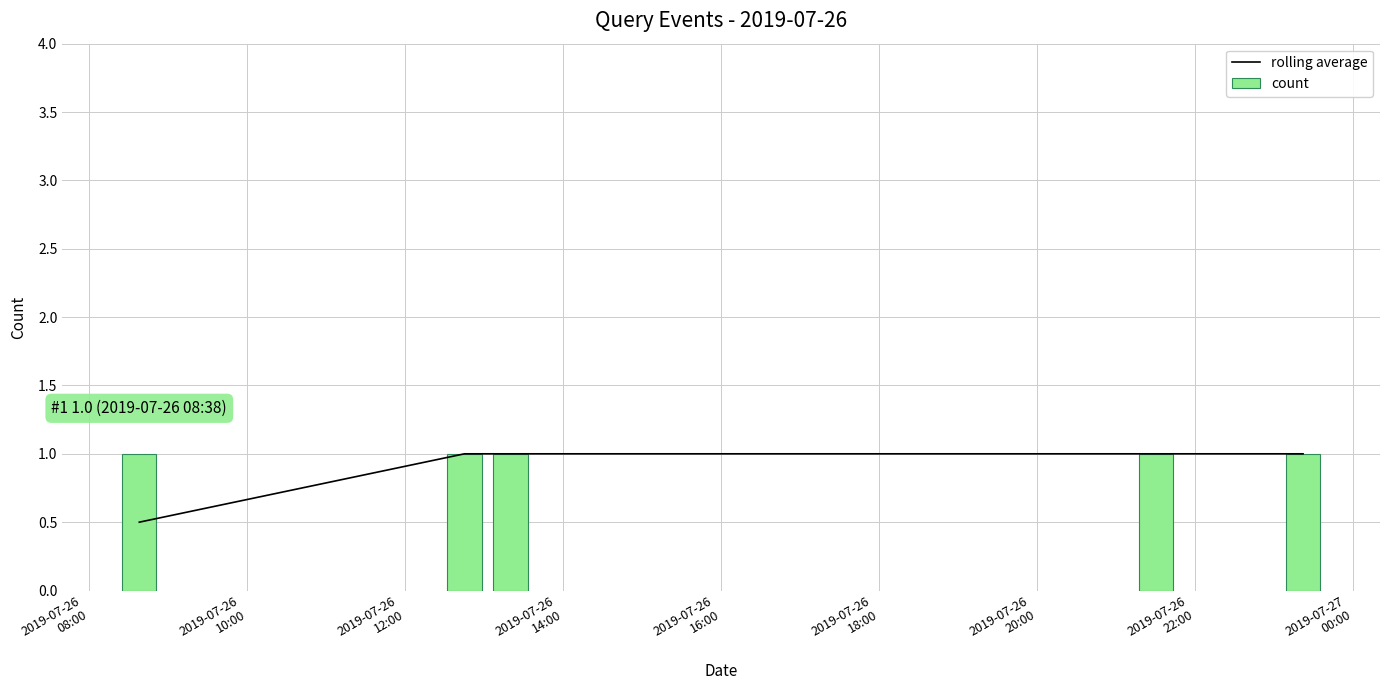

What is the maximum value for rolling average?

1.0